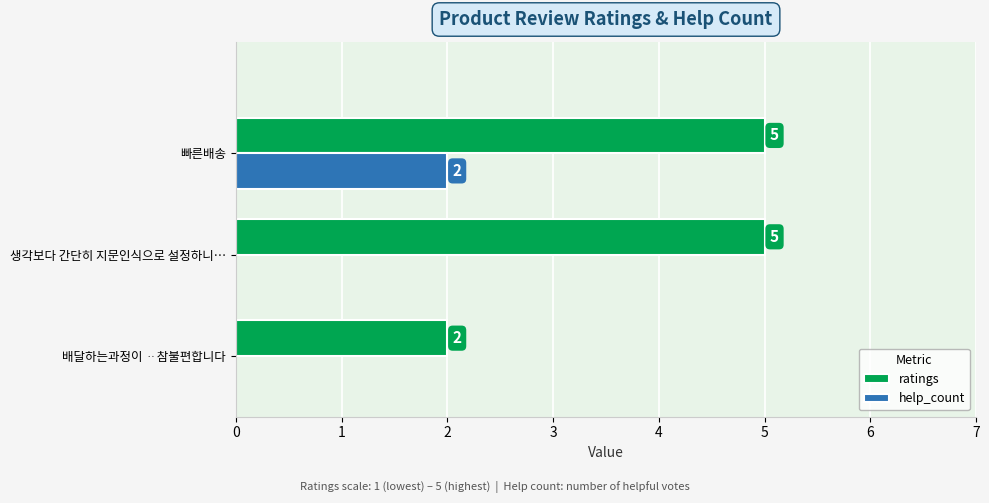

Which series has the largest total across all categories?

ratings